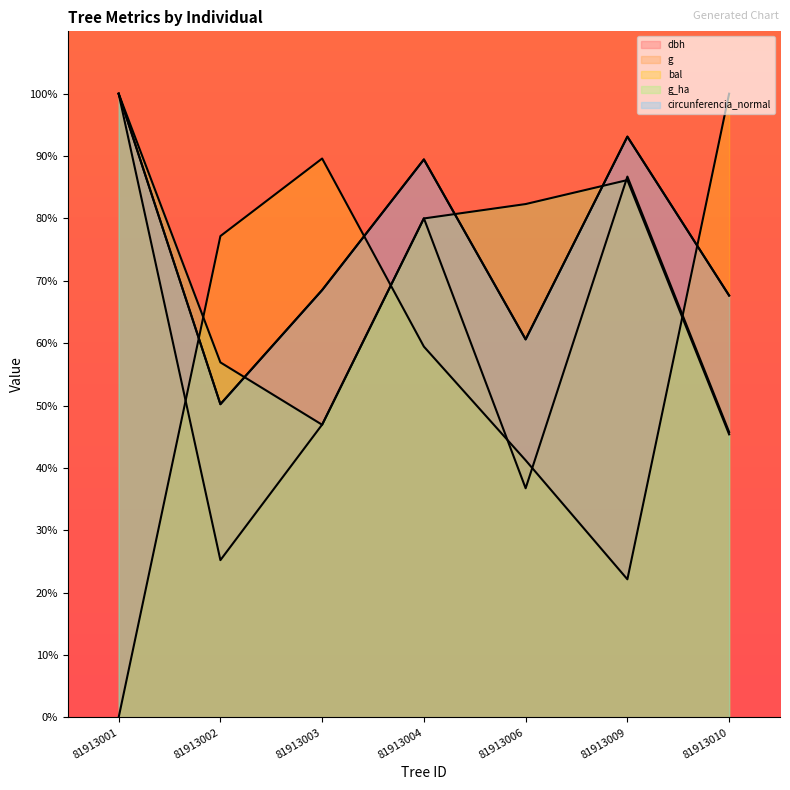

True or false: g has a value of 100.0 at 81913001.

True